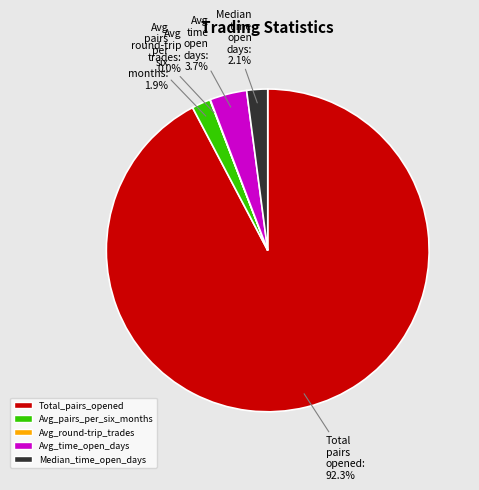

Is there any slice that represents more than half of the pie?

Yes